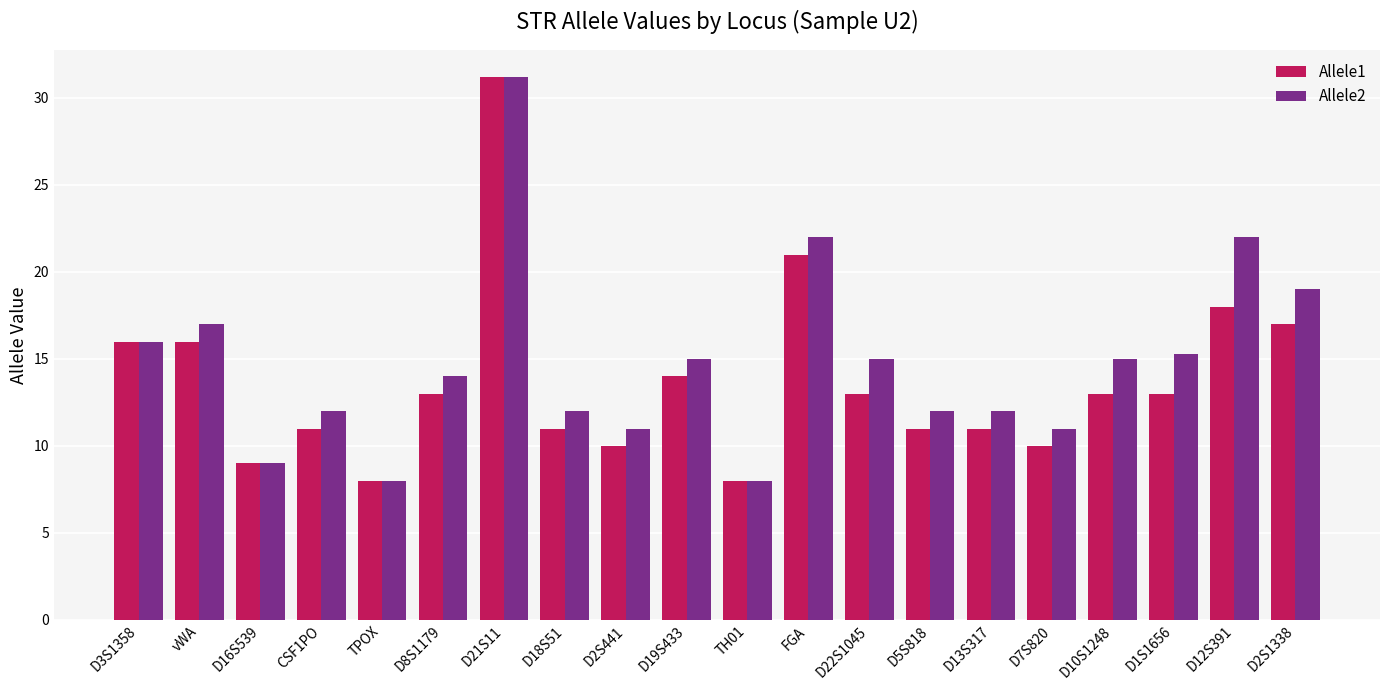

Reading left to right, extract all data points from this chart.

Allele1: 16.0	16.0	9.0	11.0	8.0	13.0	31.2	11.0	10.0	14.0	8.0	21.0	13.0	11.0	11.0	10.0	13.0	13.0	18.0	17.0
Allele2: 16.0	17.0	9.0	12.0	8.0	14.0	31.2	12.0	11.0	15.0	8.0	22.0	15.0	12.0	12.0	11.0	15.0	15.3	22.0	19.0